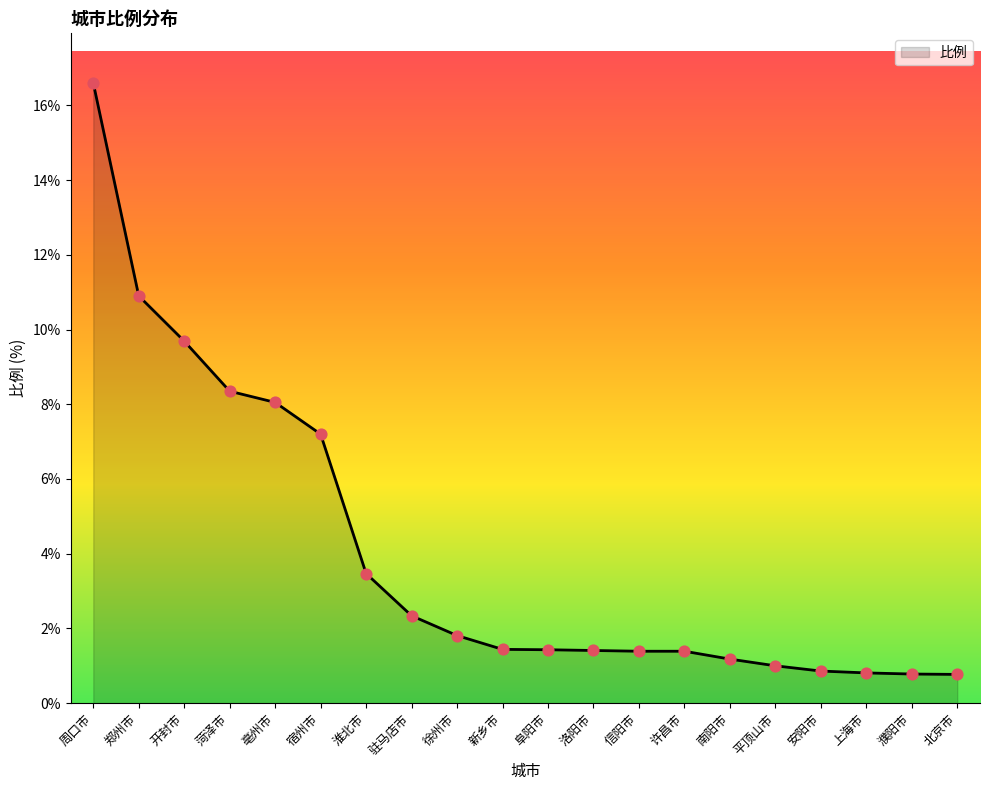

Between 信阳市 and 徐州市, which is larger?

徐州市